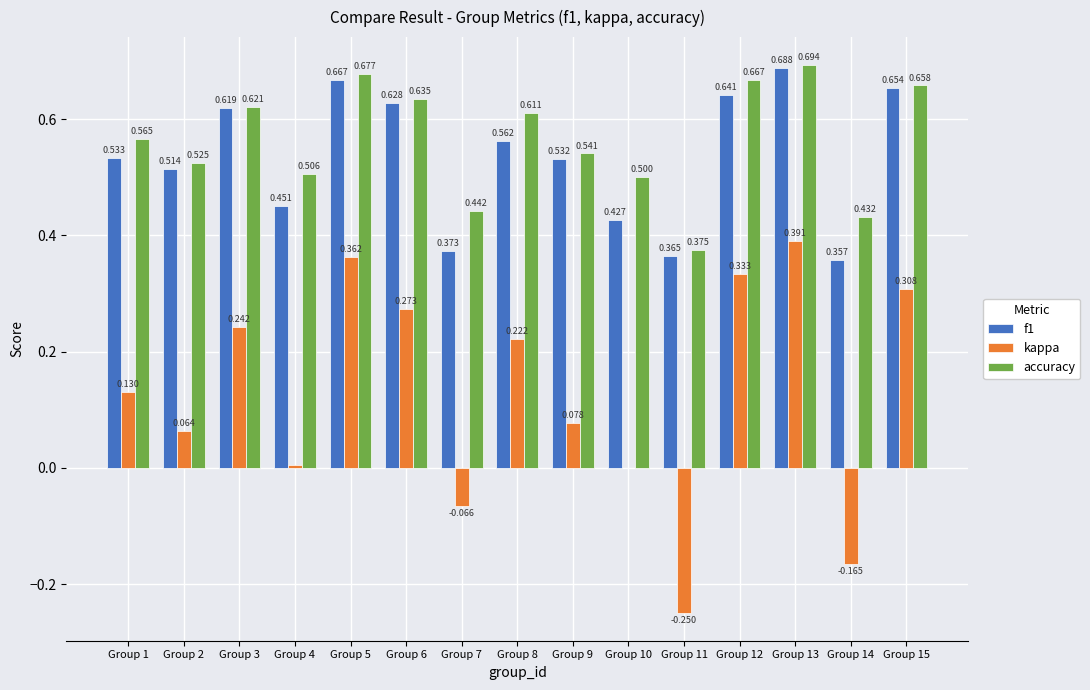

Is the value of f1 at Group 1 greater than the value of kappa at Group 8?

Yes